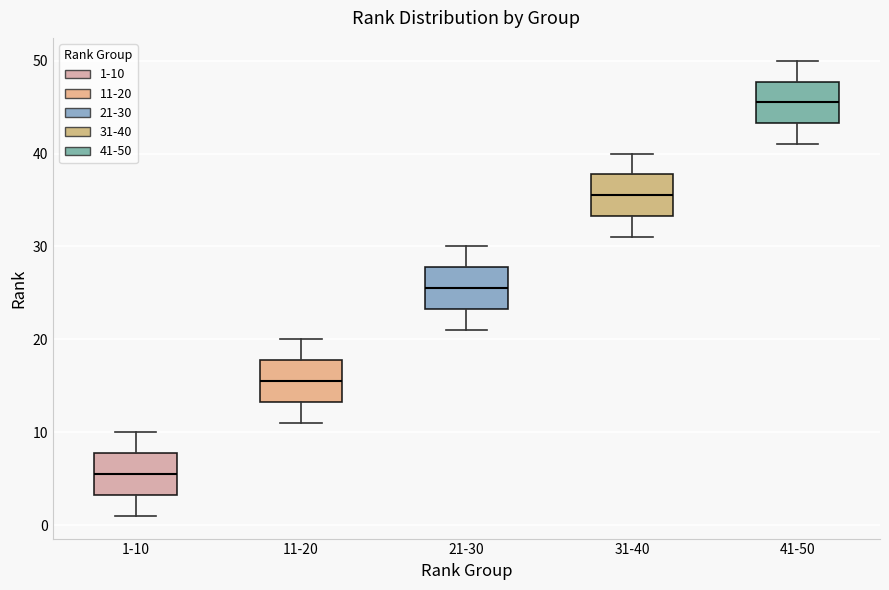

Reading left to right, read every box against the y-axis: the position of its median line, the range the box covers, and the ends of its whiskers. The values are not printed on the chart, so give them approximately, as read against the axis.

1-10: median 6, box 3 to 8, whiskers 1 to 10
11-20: median 16, box 13 to 18, whiskers 11 to 20
21-30: median 26, box 23 to 28, whiskers 21 to 30
31-40: median 36, box 33 to 38, whiskers 31 to 40
41-50: median 46, box 43 to 48, whiskers 41 to 50